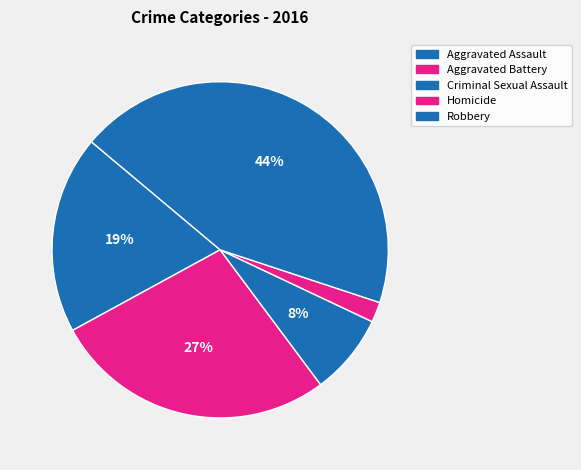

To the nearest percent, what percentage of the pie is Aggravated Assault?

19%